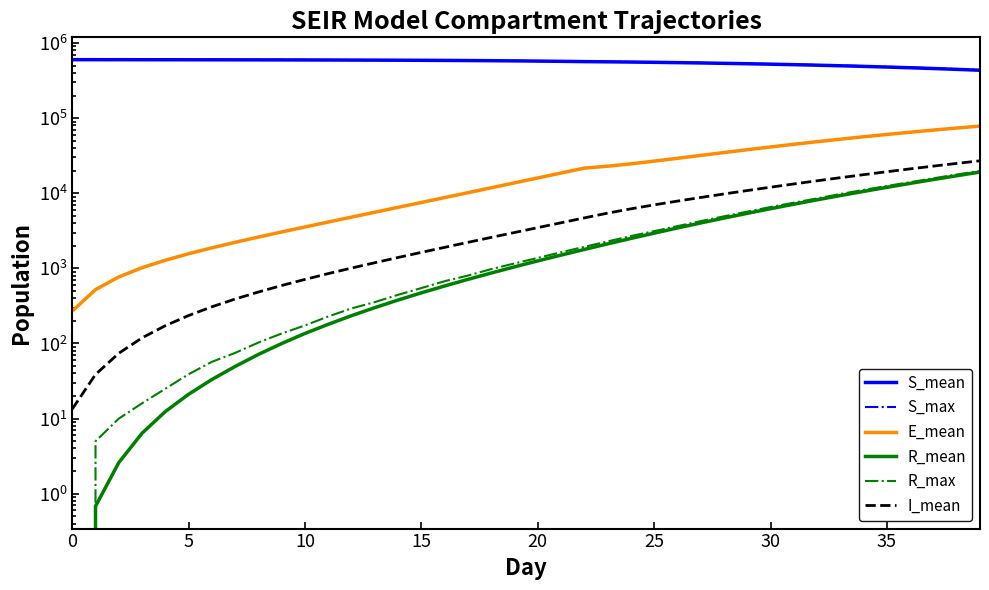

How many series are shown in this chart?

6